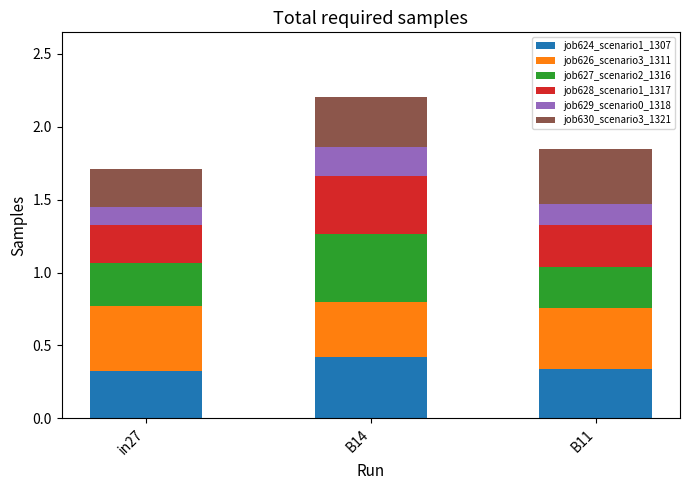

The job624_scenario1_1307 series shows 0.7 at B14. True or false?

False